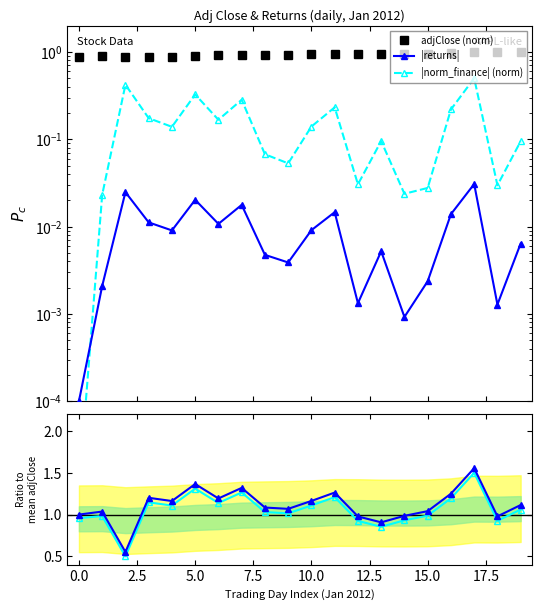

How many lines are shown in the chart?

5